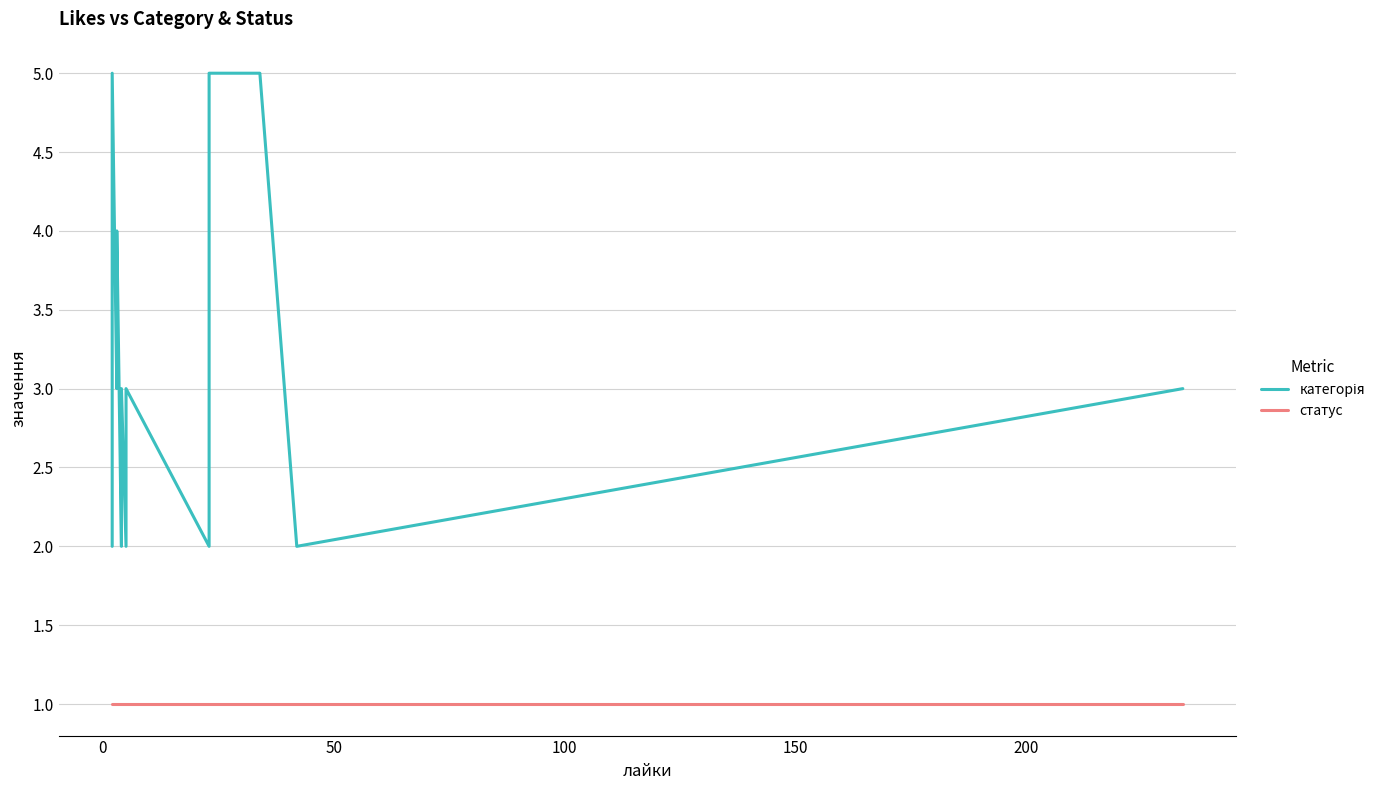

True or false: категорія and статус cross at least once.

False